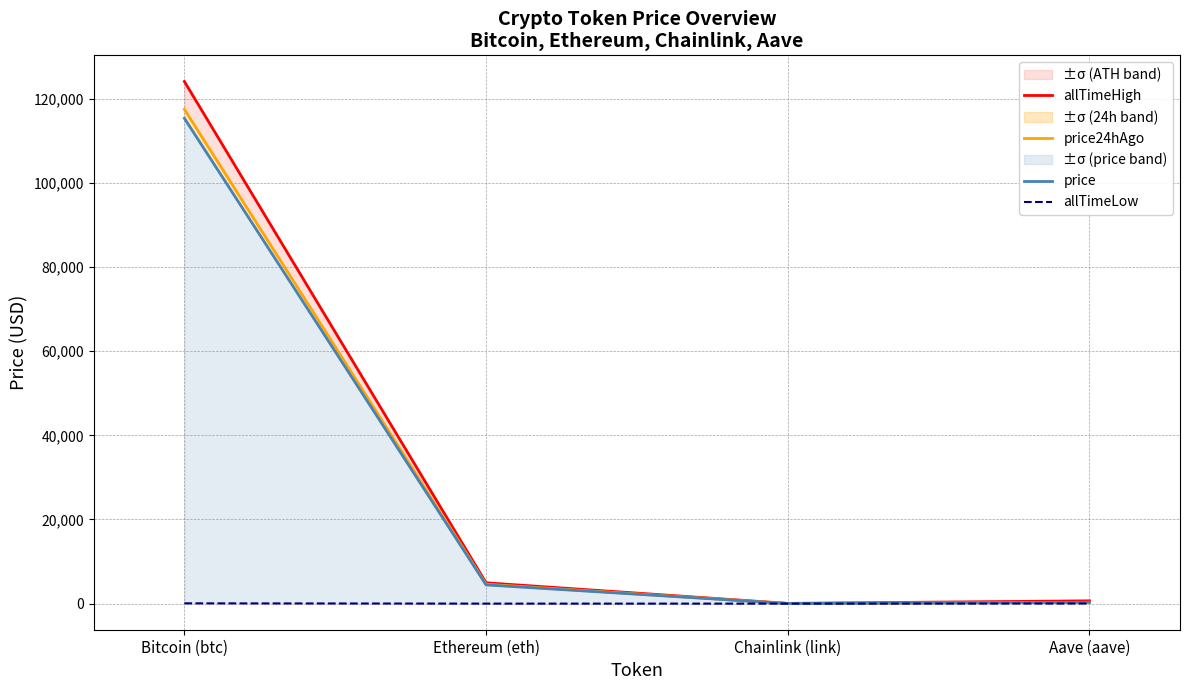

True or false: allTimeHigh and price24hAgo intersect in this chart.

False